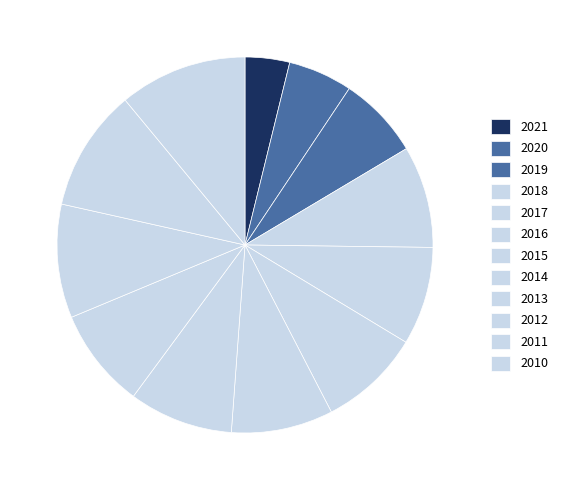

What percentage is the 2010 slice, to the nearest percent?

11%